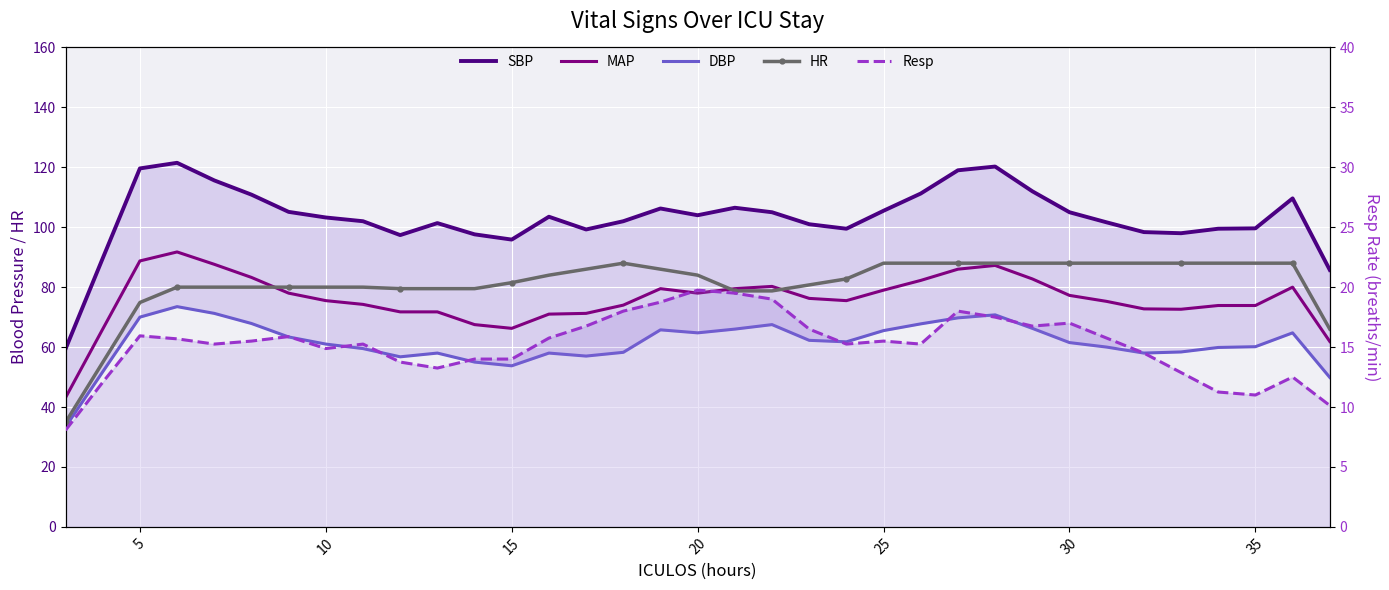

What is the lowest value of the SBP series?

59.4